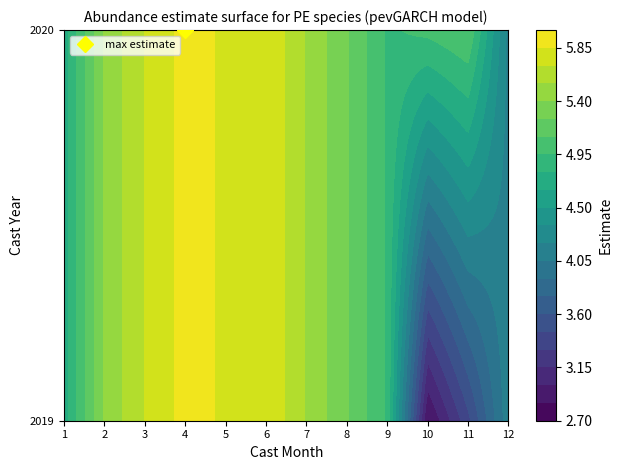

True or false: 9_2020 has a value of 4.9 at estimate.

True